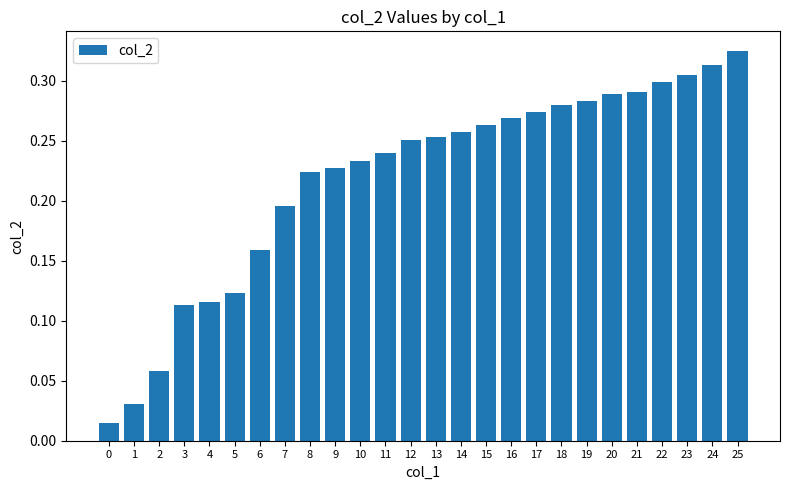

Which has a higher value, 13 or 15?

15